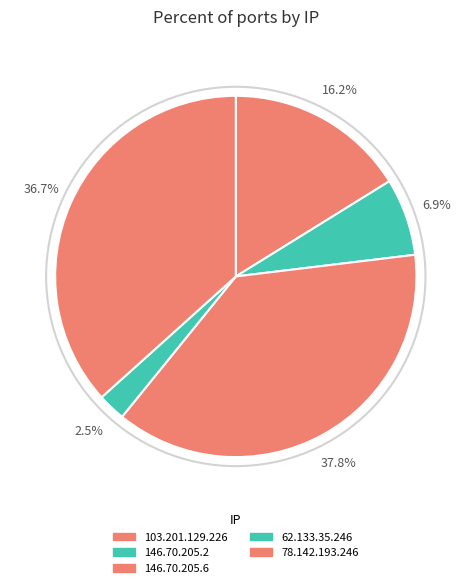

Does any single category account for the majority?

No